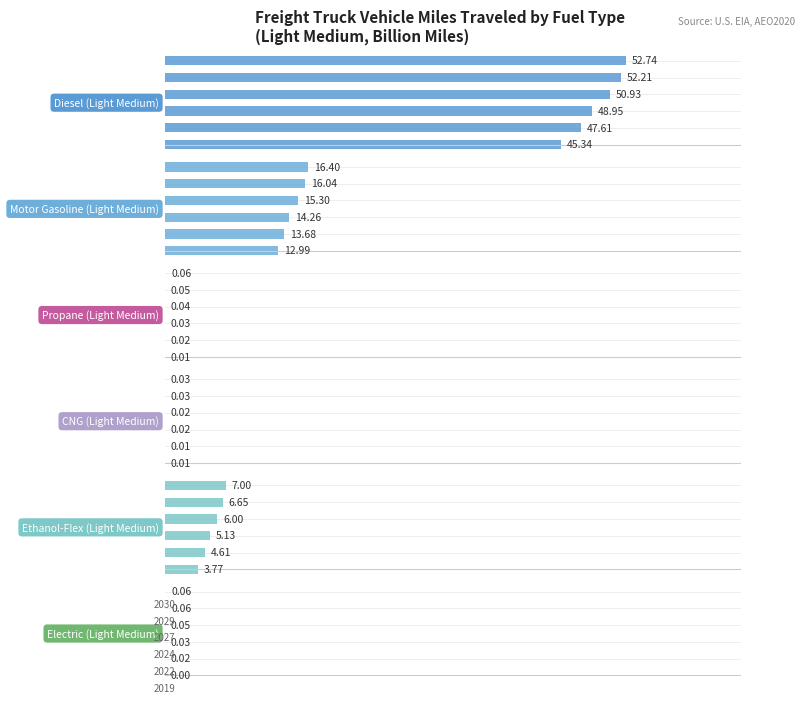

The CNG (Light Medium) series shows 0.0 at 0. True or false?

False